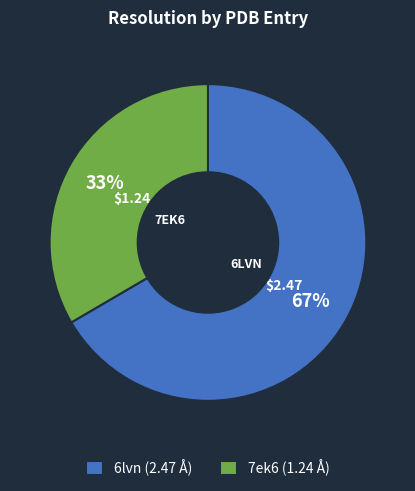

Is 6lvn the majority of the pie?

Yes